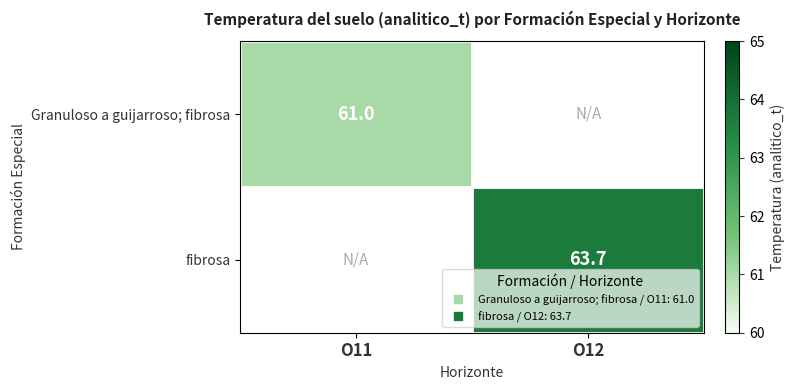

How many positive values does the fibrosa series have?

1